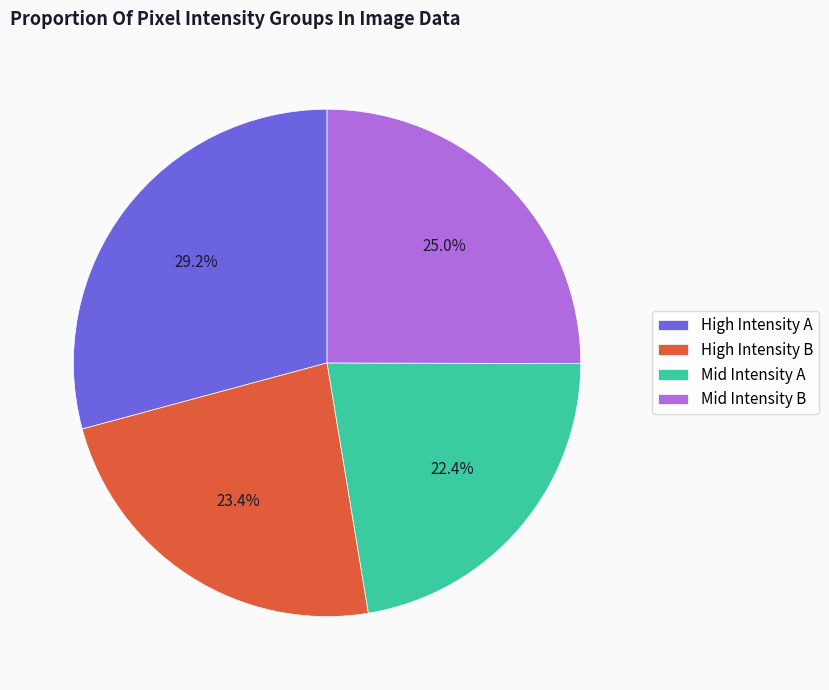

What is the ratio of the value at High Intensity B to the value at Mid Intensity B?

0.9